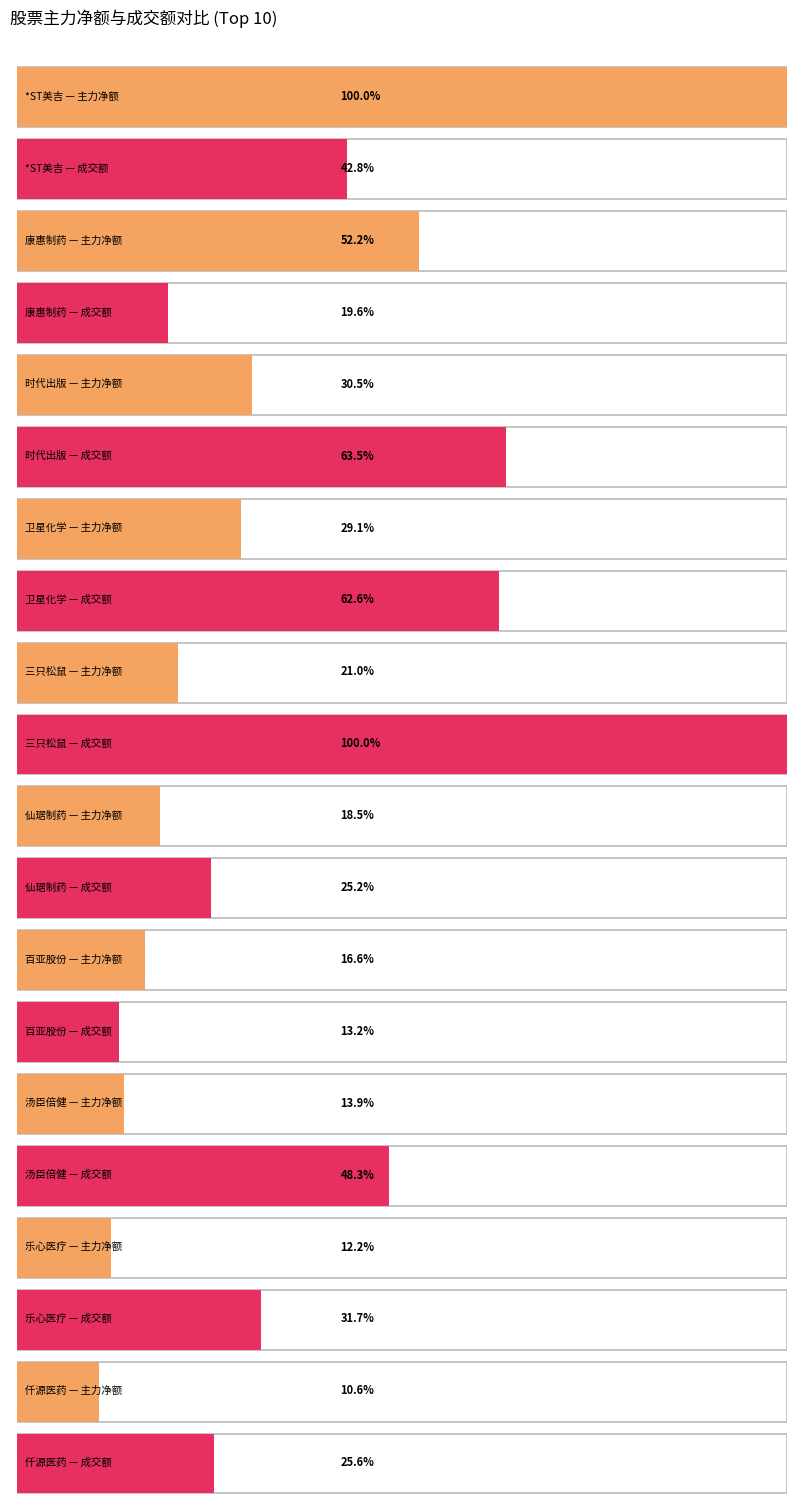

What is the approximate value of 成交额 at 仙琚制药, to the nearest 100?

120487400